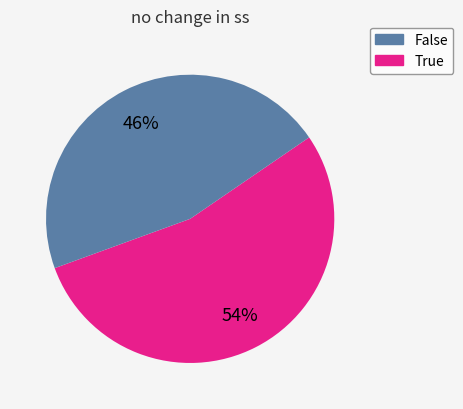

Count the number of slices in the pie.

2